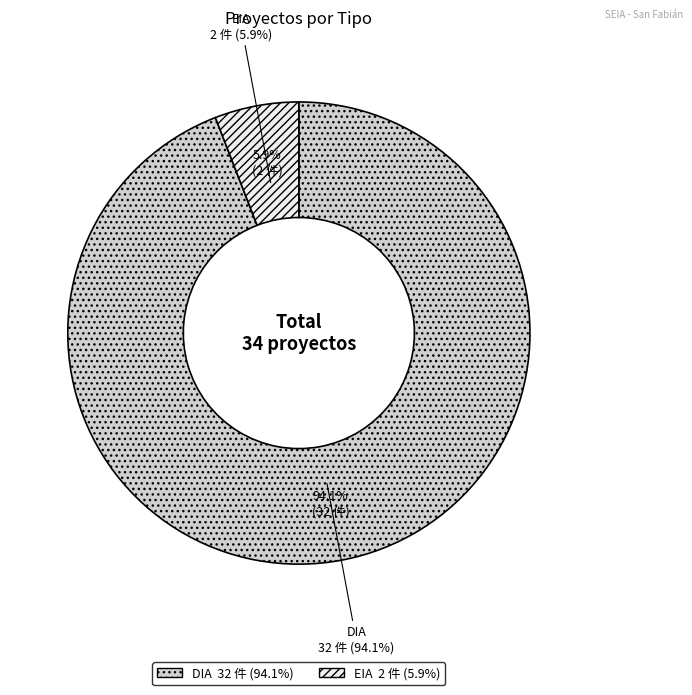

What is the largest slice in the pie chart?

DIA